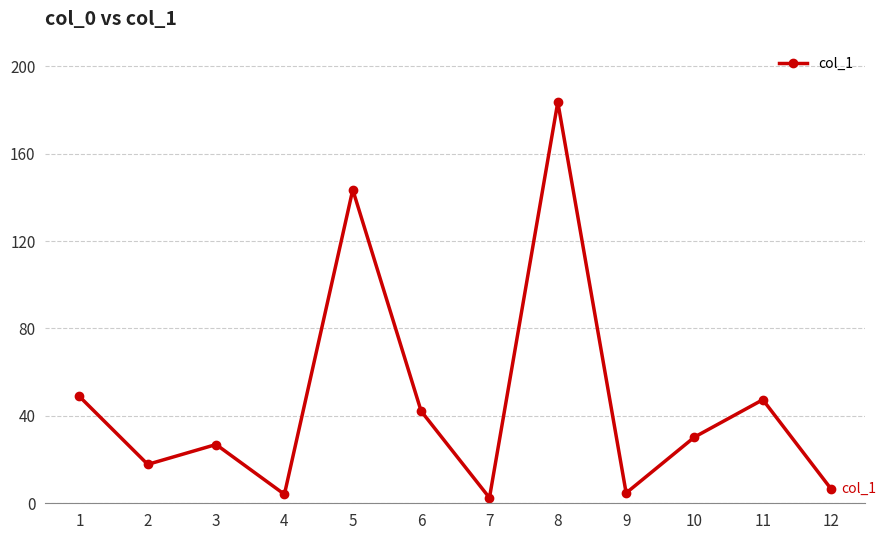

What is the value of the 3rd point from the left?

26.9